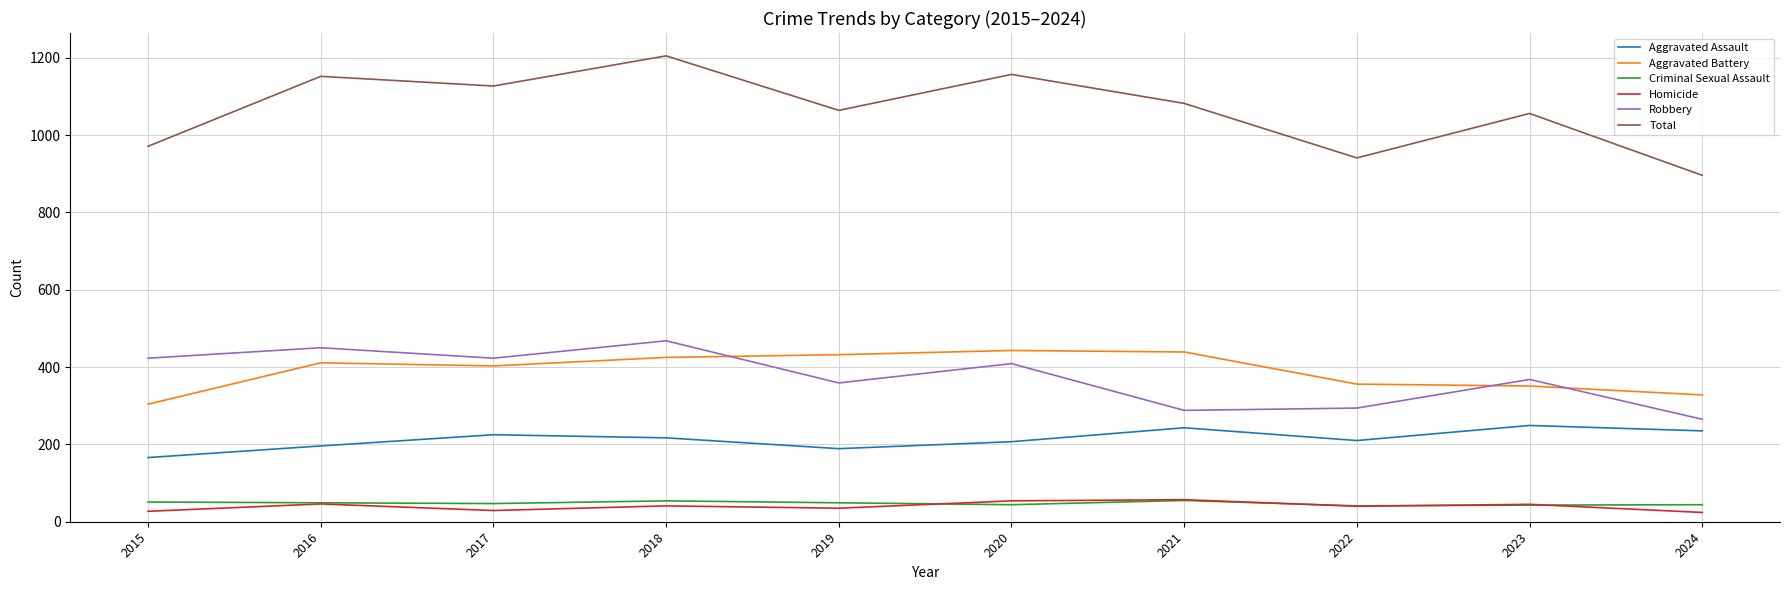

Which series ends up on top after the final intersection of Criminal Sexual Assault and Homicide?

Criminal Sexual Assault